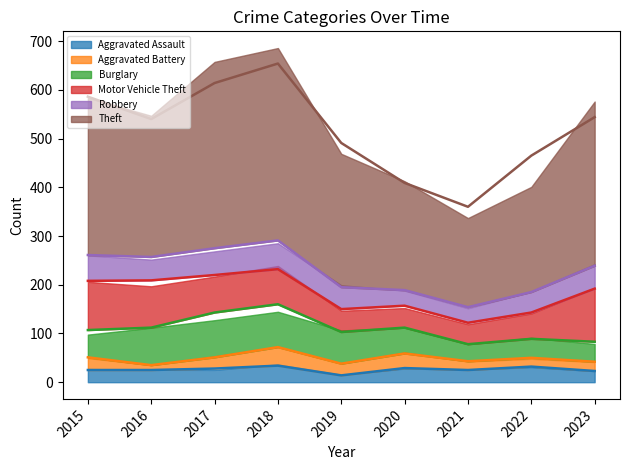

At which category does Motor Vehicle Theft (smooth) reach its first local valley?

2019